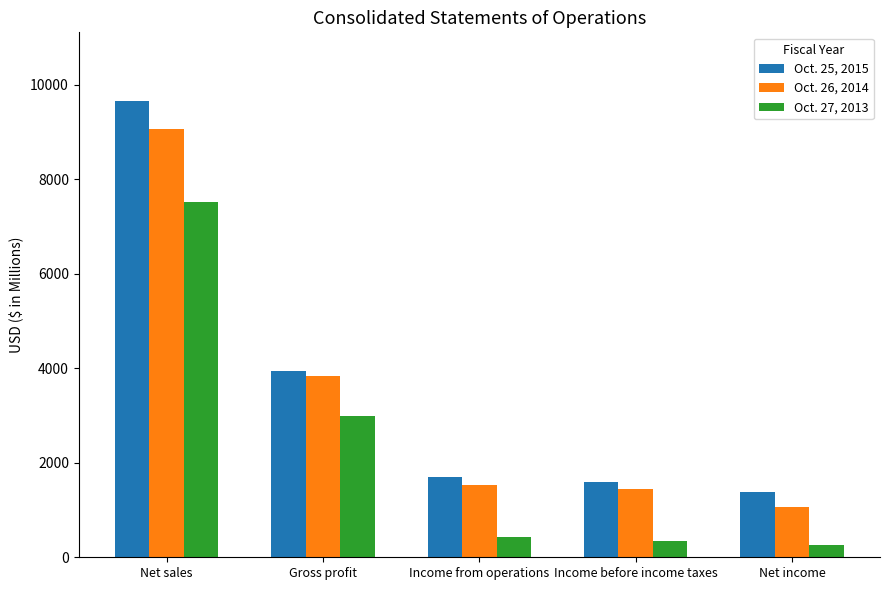

Does the chart contain any negative values?

No